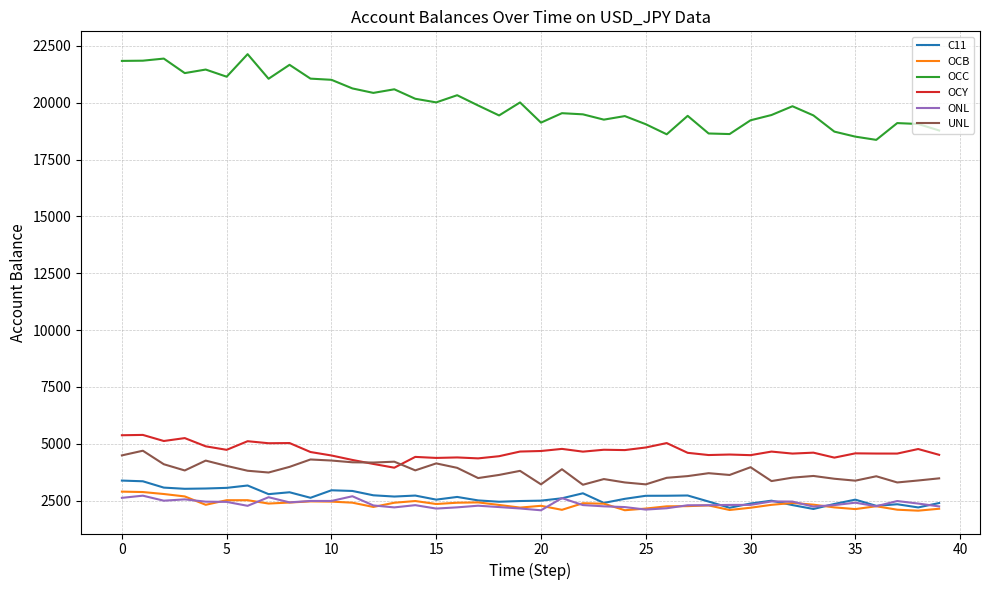

Which series has the largest total across all categories?

OCC